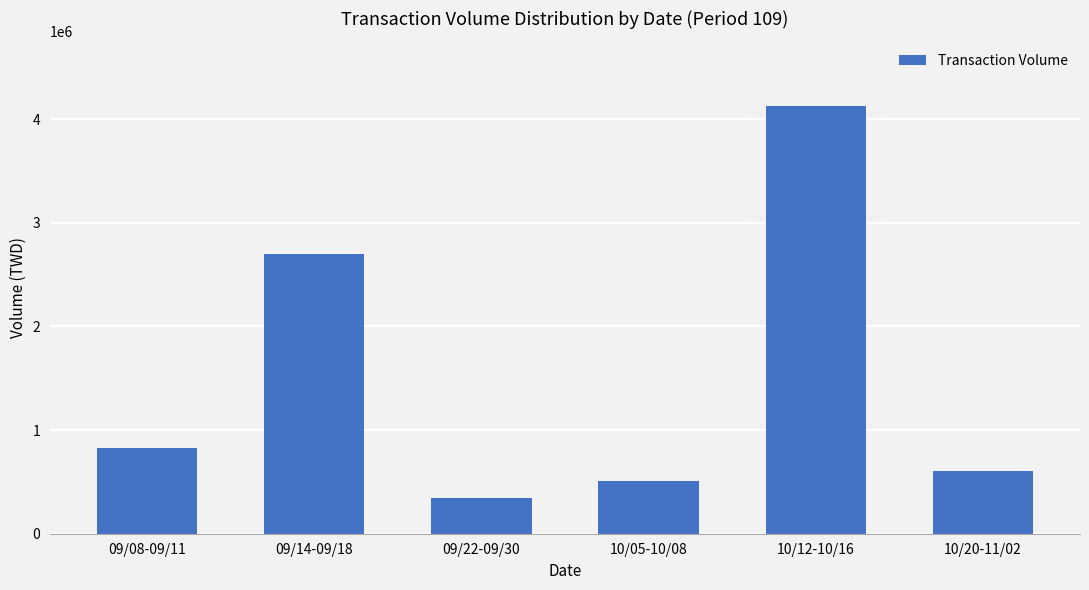

How many distinct data groups are displayed?

1